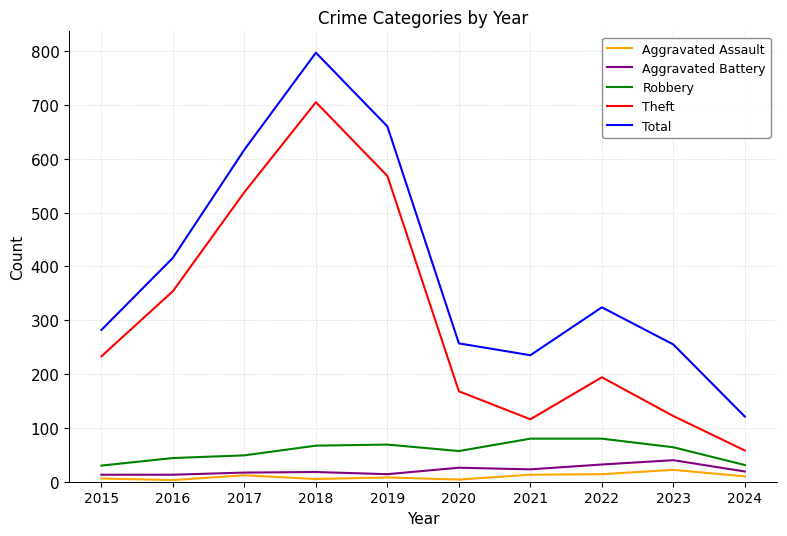

True or false: Theft and Aggravated Battery intersect in this chart.

False